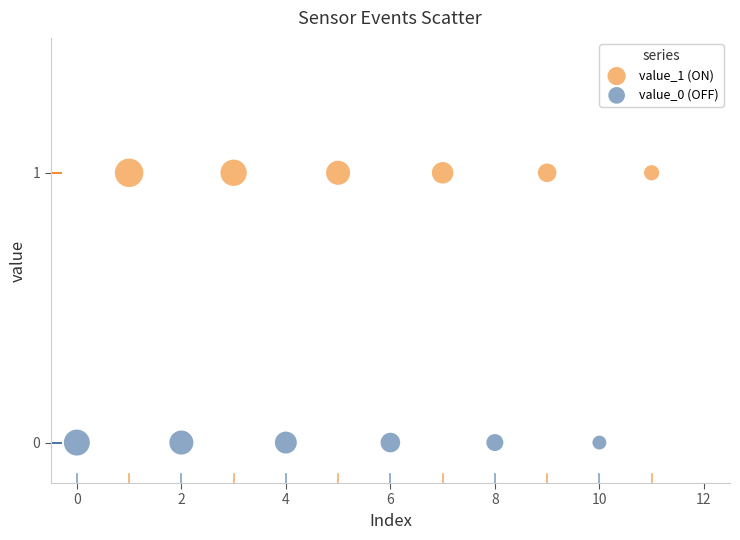

Which series reaches the maximum Y coordinate?

value_1 (ON)